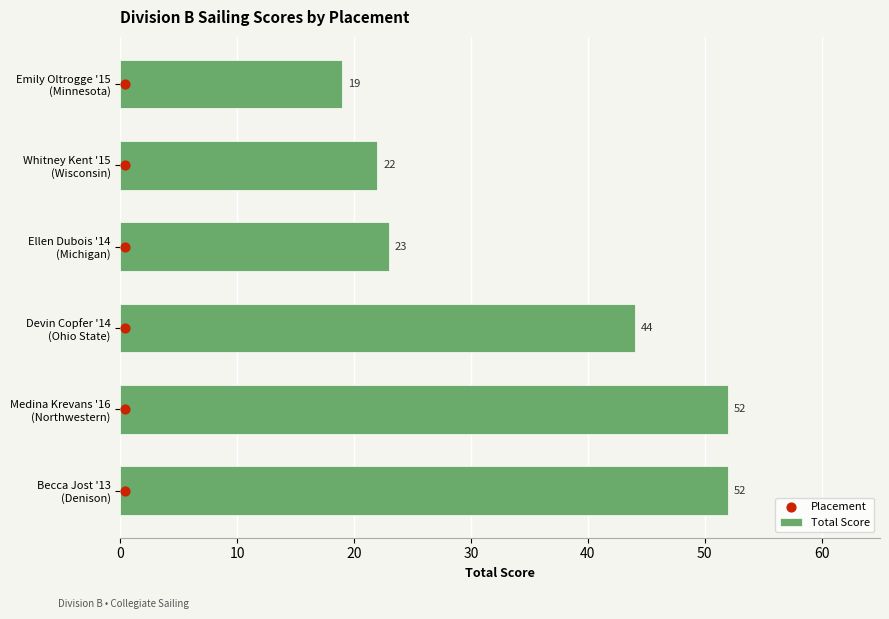

What are all the series names shown in the legend?

Total Score, Placement